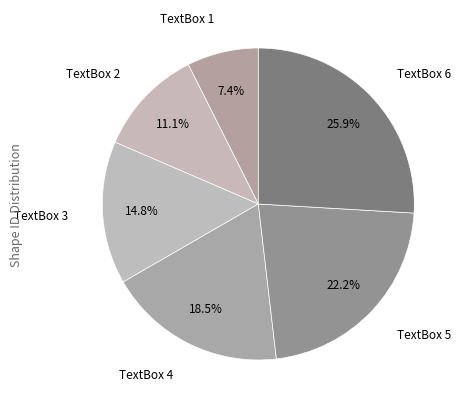

How many slices are in this pie chart?

6